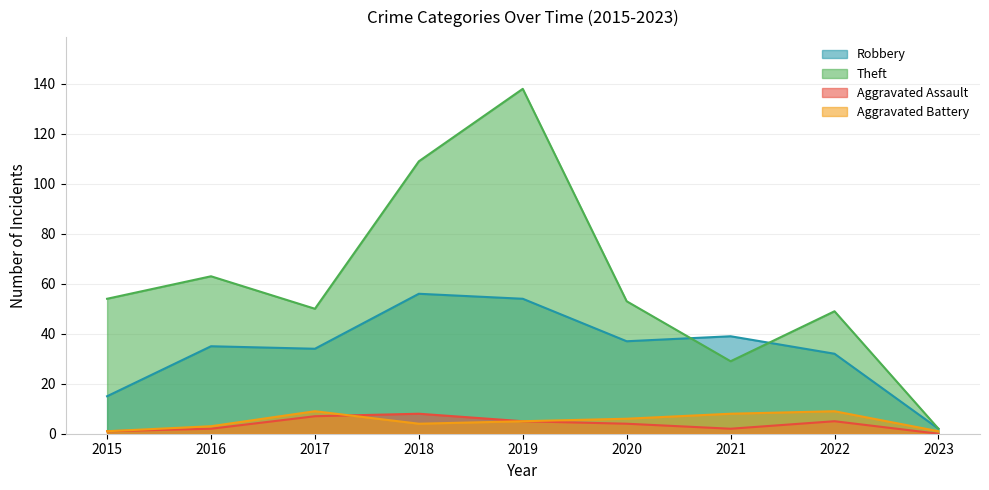

What is the value of the Aggravated Battery point at the 5th from the left?

5